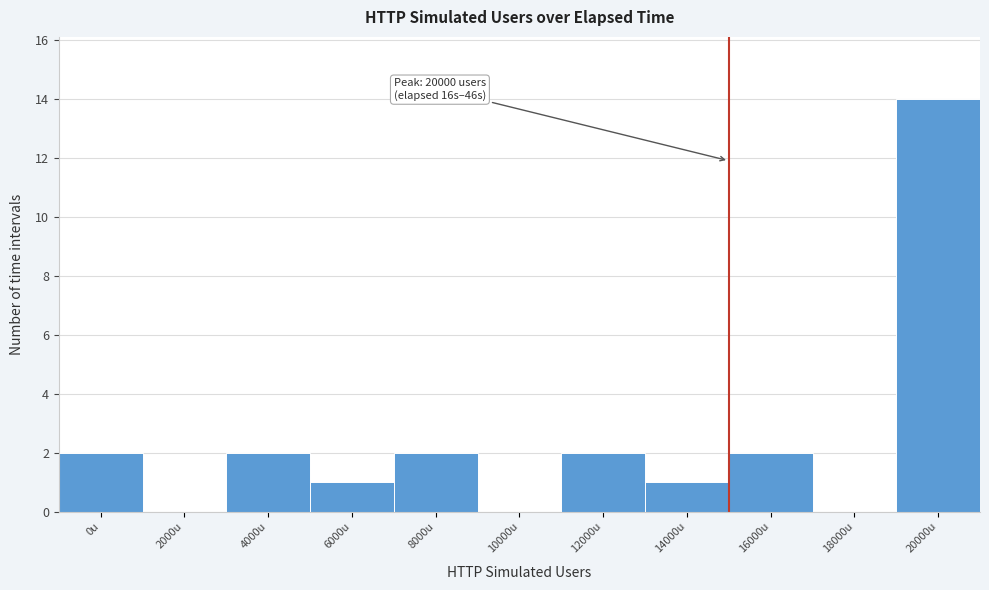

Reading right to left, what are all the values shown in this chart?

20000u=14	18000u=0	16000u=2	14000u=1	12000u=2	10000u=0	8000u=2	6000u=1	4000u=2	2000u=0	0u=2